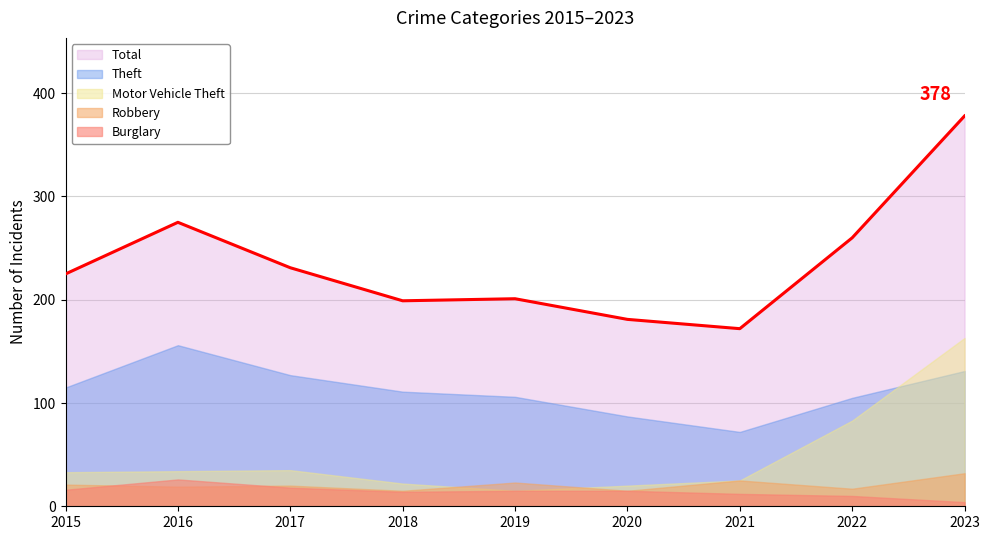

What is the sum of all Total values?

2122